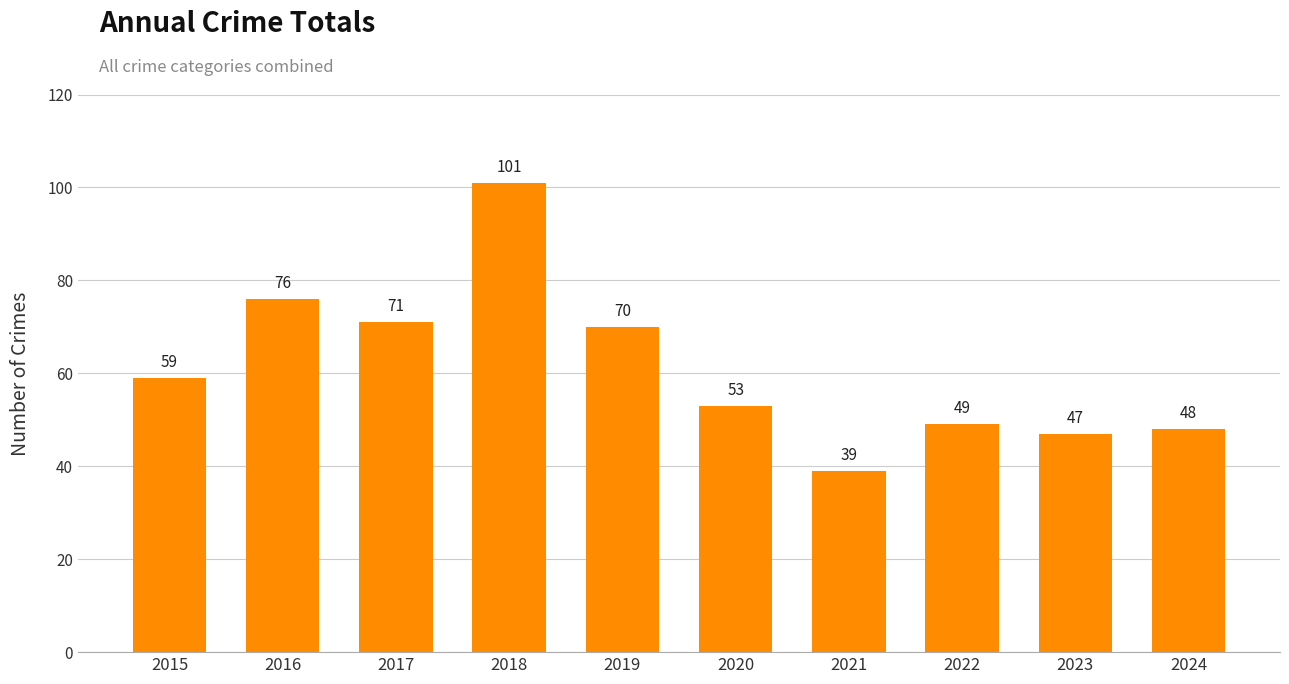

What is the value of the 1st bar from the left?

59